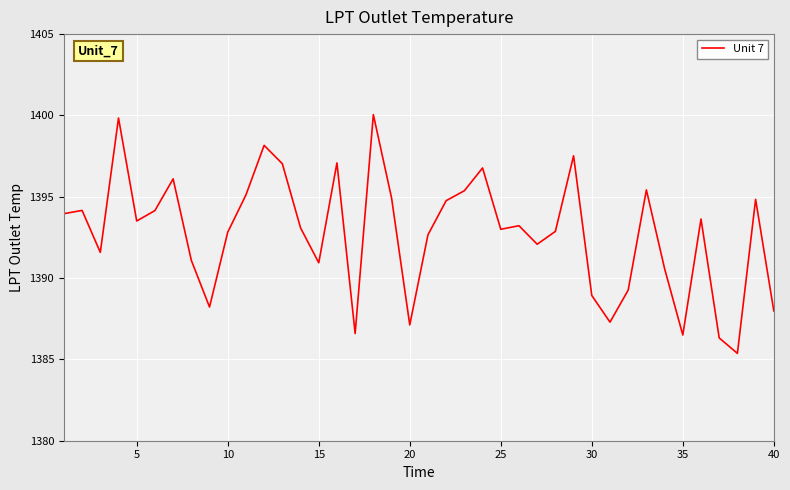

What is the difference between the maximum and minimum values?

14.7